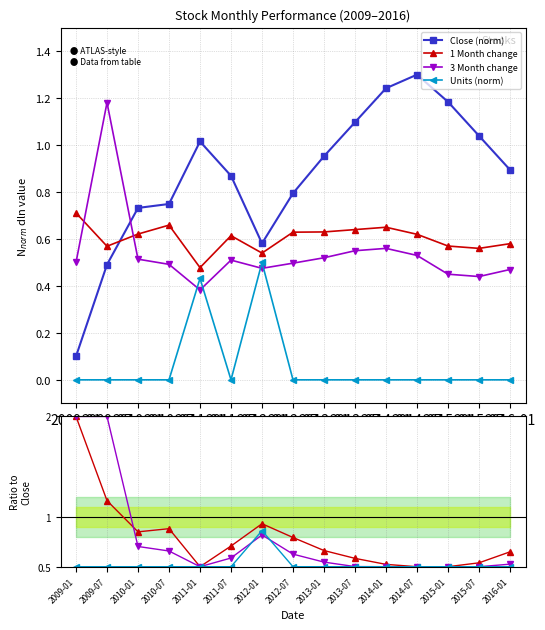

What is the difference between the maximum and minimum values in the 3 Month change series?

0.8